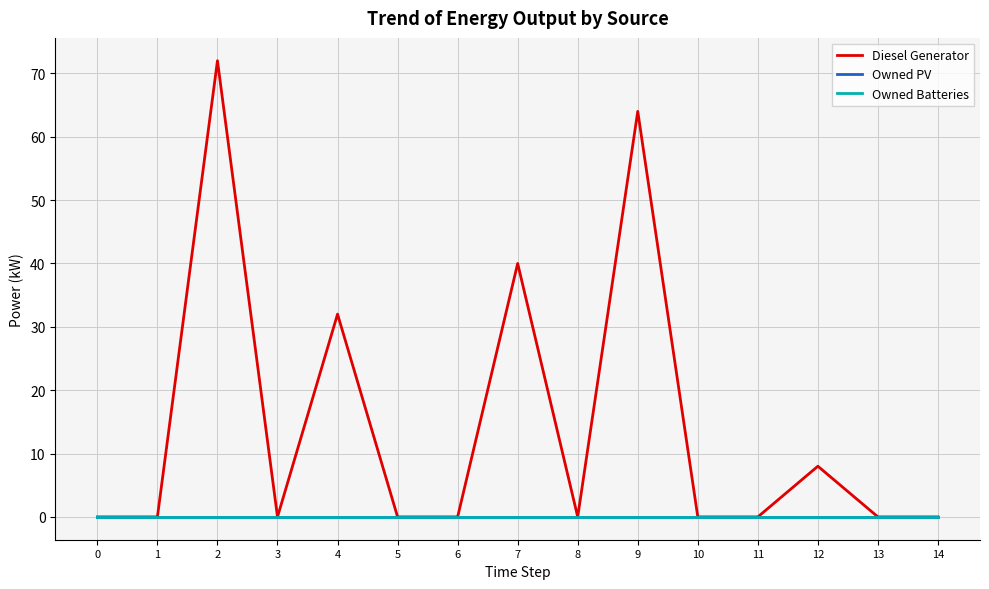

Is this an area chart (filled region under the line)?

No